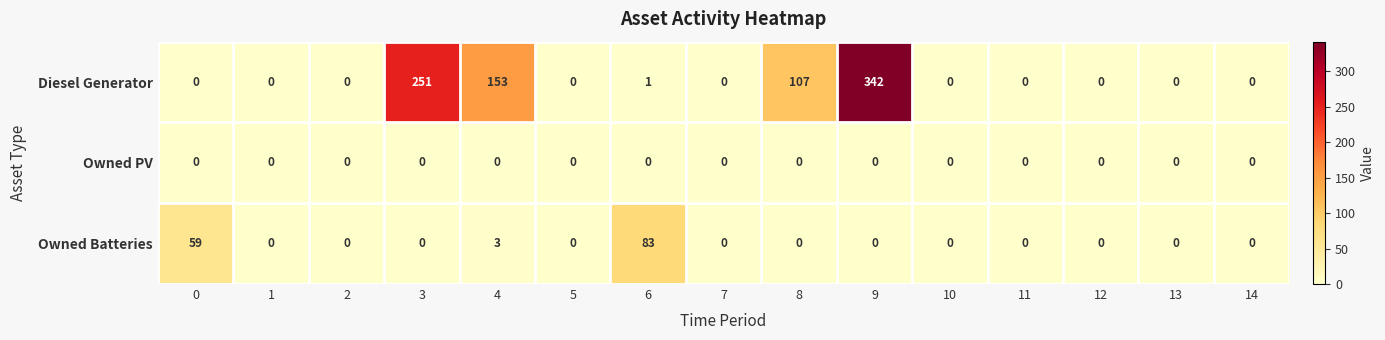

Rank the series at 6 from lowest to highest value.

Owned PV, Diesel Generator, Owned Batteries